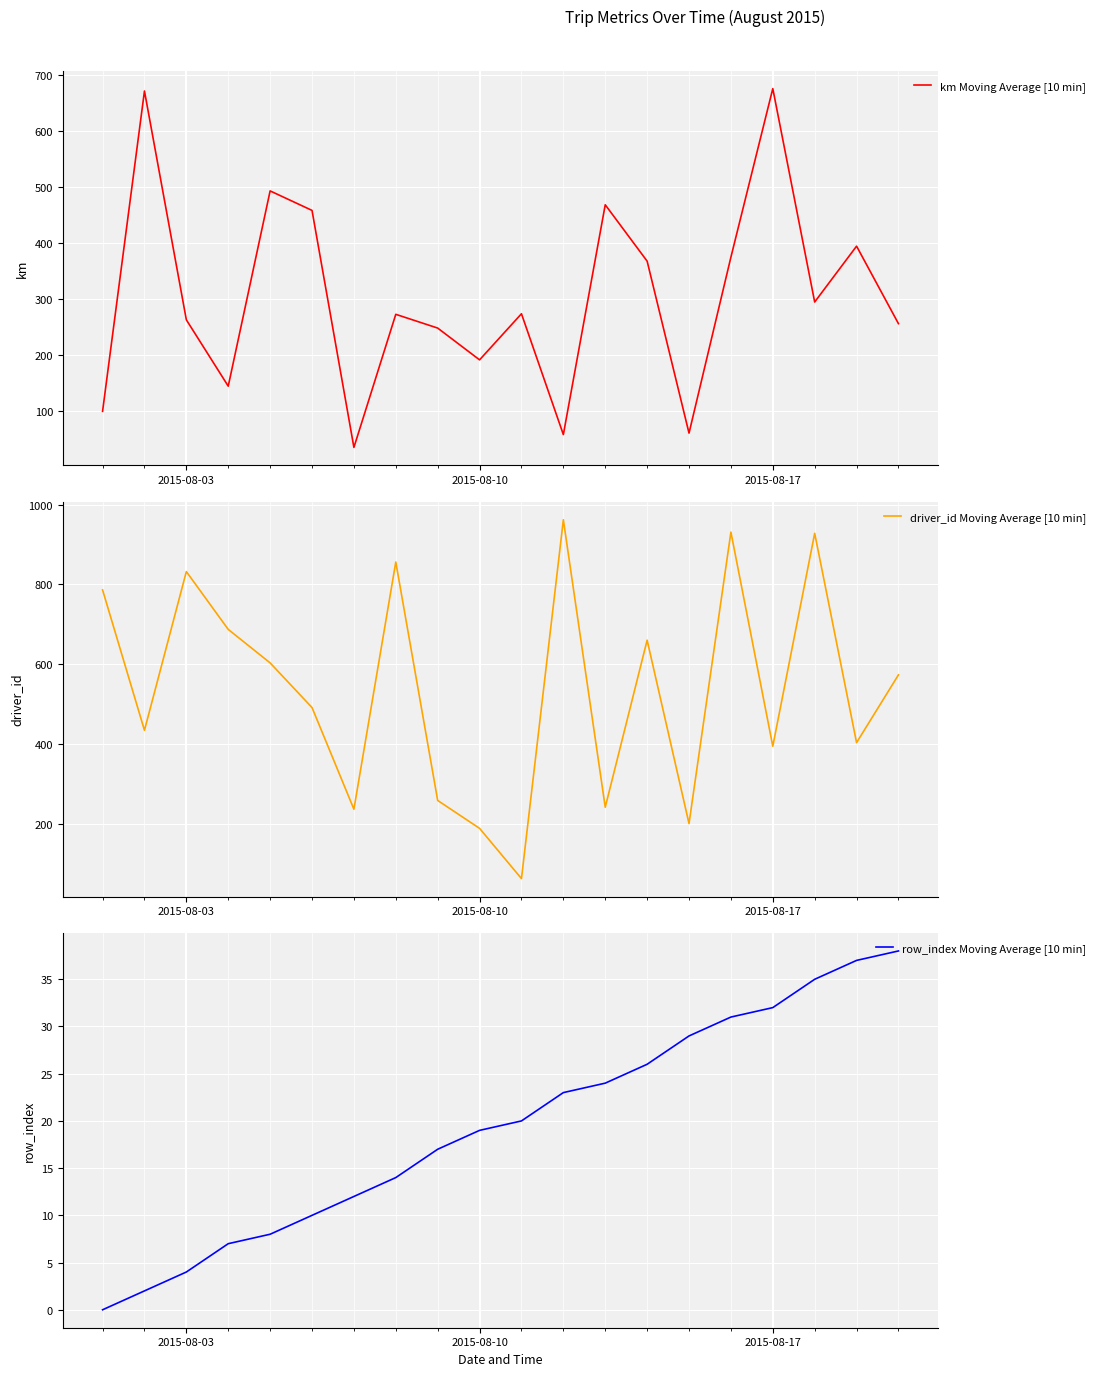

What is the highest value of the km Moving Average [10 min] series?

675.9